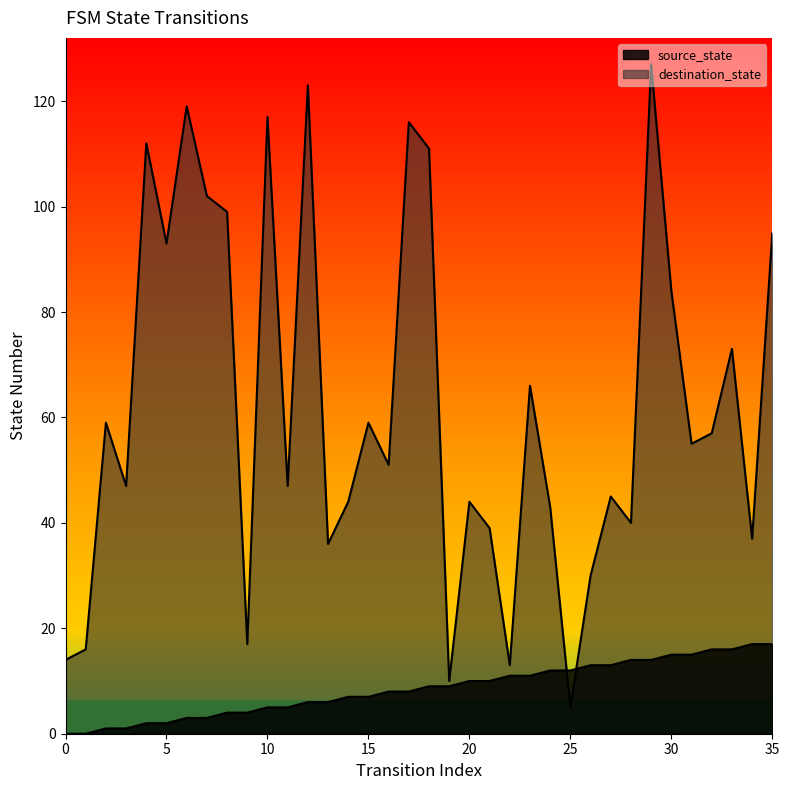

Which series has the largest total across all categories?

destination_state